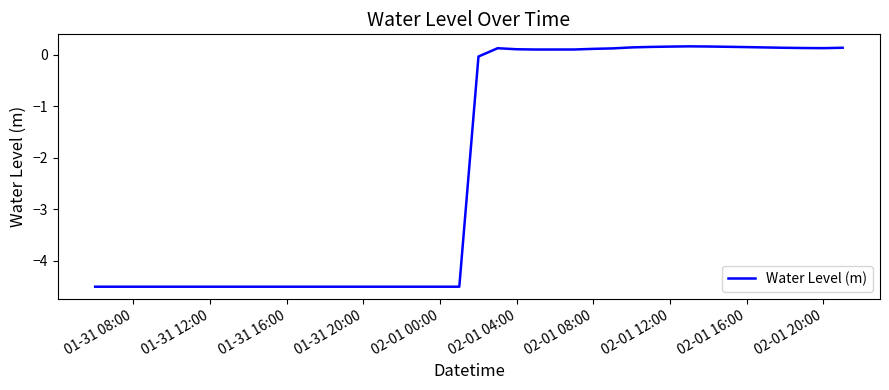

What is the difference between the maximum and minimum values?

4.7